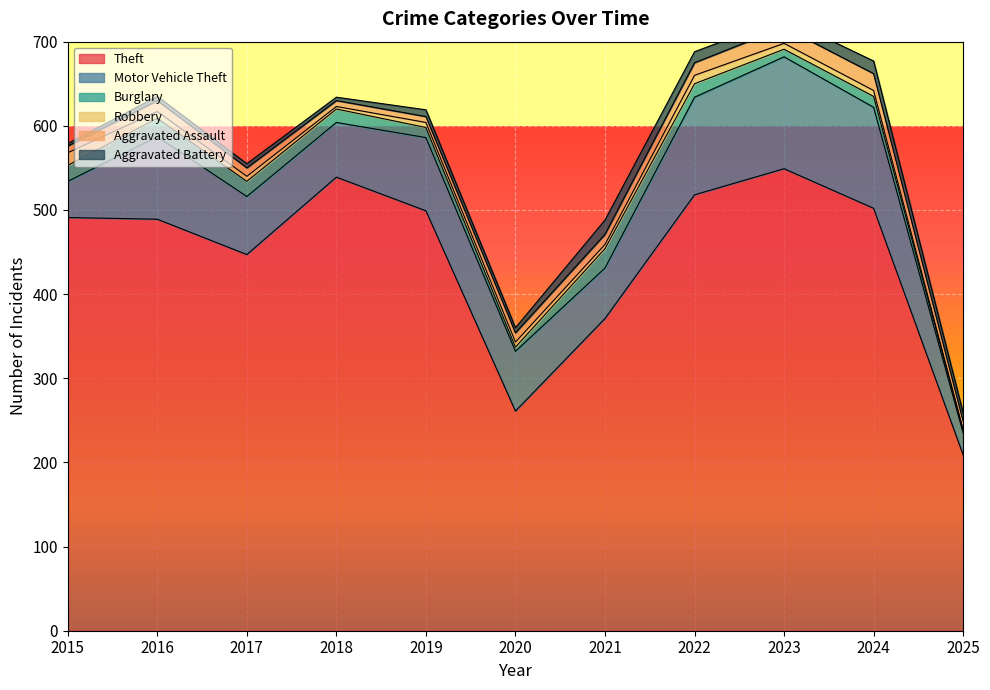

Where is Motor Vehicle Theft nearest to the value 79?

2019